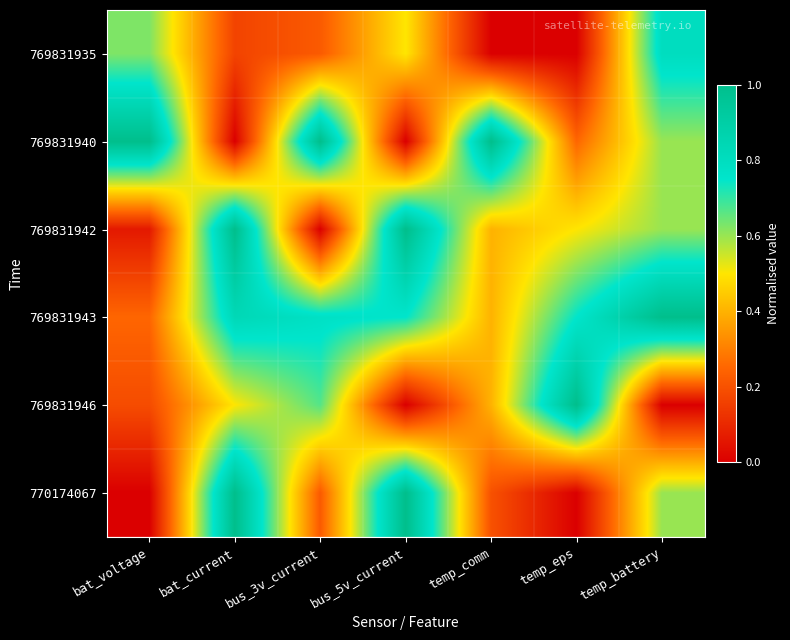

At how many categories does at least one series exceed 0?

7